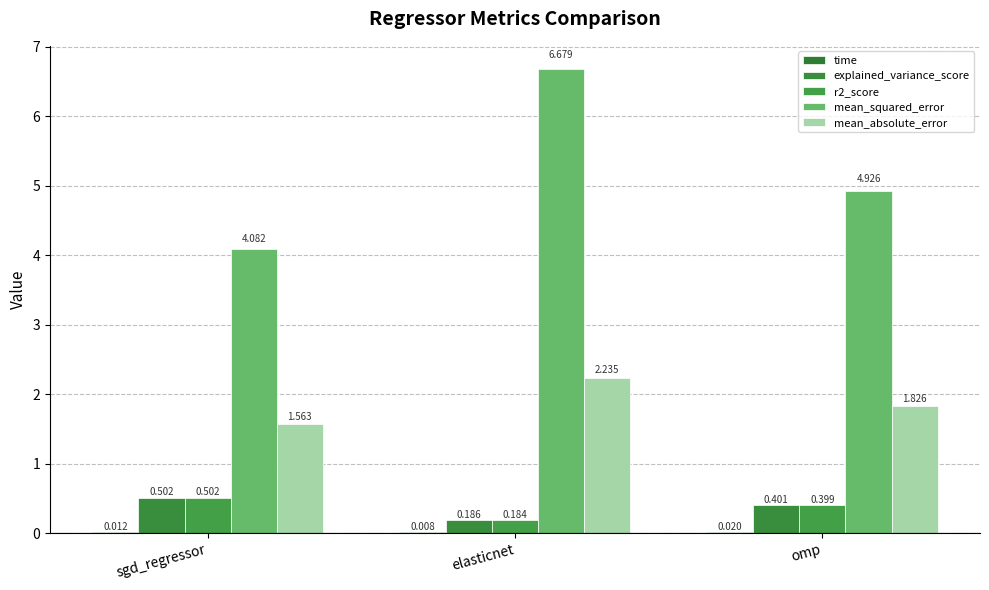

Reading left to right, extract all data points from this chart.

time: sgd_regressor=0.0	elasticnet=0.0	omp=0.0
explained_variance_score: sgd_regressor=0.5	elasticnet=0.2	omp=0.4
r2_score: sgd_regressor=0.5	elasticnet=0.2	omp=0.4
mean_squared_error: sgd_regressor=4.1	elasticnet=6.7	omp=4.9
mean_absolute_error: sgd_regressor=1.6	elasticnet=2.2	omp=1.8